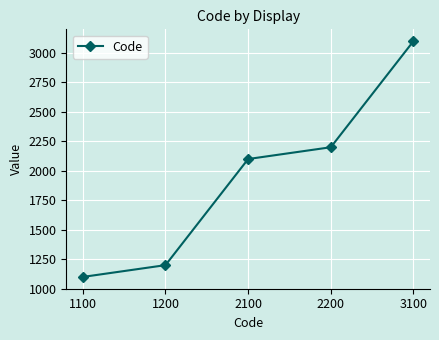

Which label corresponds to the largest value in the chart?

3100